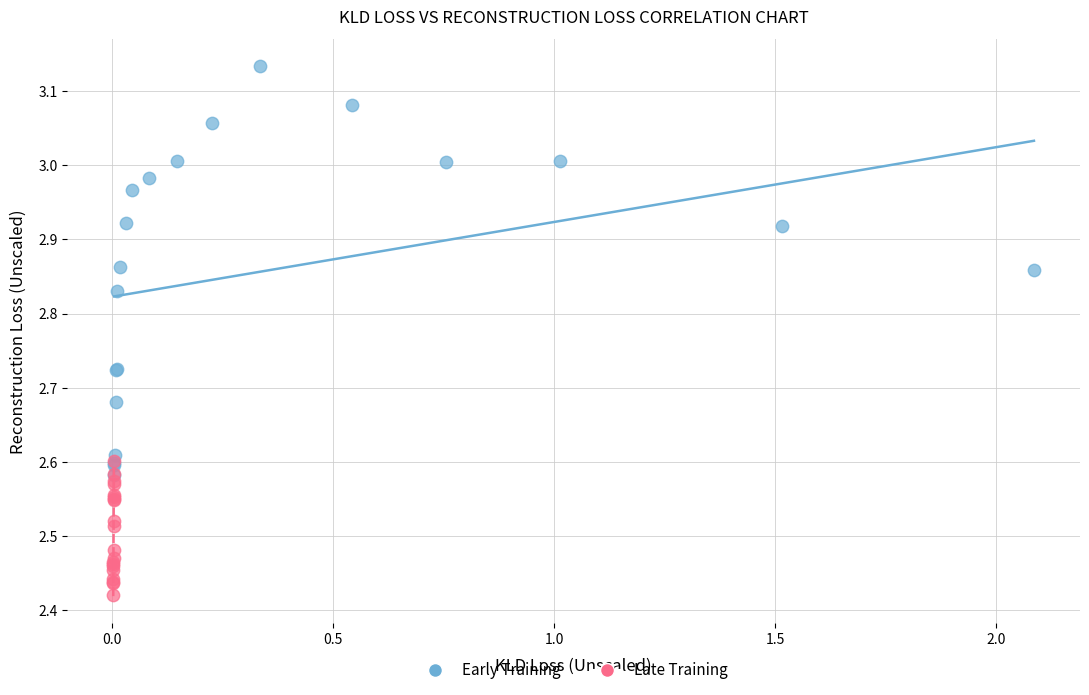

Which series has the largest Y range (max minus min)?

Early Training